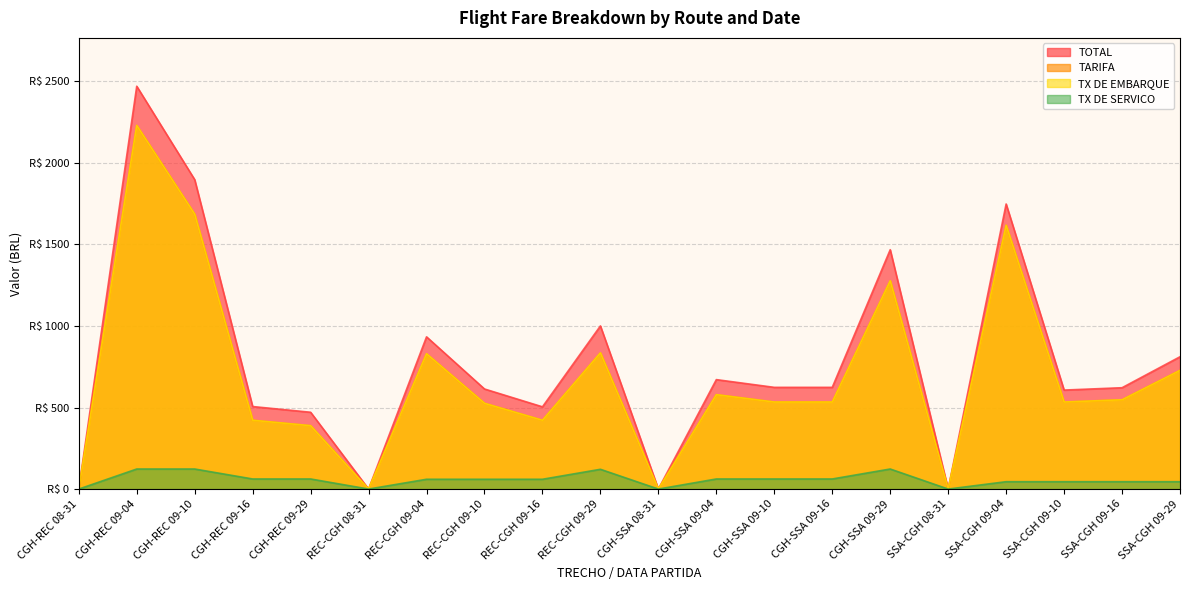

Reading left to right, transcribe all the data shown in this chart.

TOTAL: 0.0	2469.9	1897.1	506.0	470.9	0.0	933.4	613.6	504.2	1000.4	0.0	671.0	623.6	623.6	1467.5	0.0	1747.9	606.9	621.4	811.2
TARIFA: 0.0	2229.7	1685.5	421.9	388.6	0.0	829.6	525.8	421.9	835.2	0.0	578.8	533.7	533.7	1277.4	0.0	1617.6	533.7	547.4	727.7
TX DE EMBARQUE: 0.0	2229.7	1685.5	421.9	388.6	0.0	829.6	525.8	421.9	835.2	0.0	578.8	533.7	533.7	1277.4	0.0	1617.6	533.7	547.4	727.7
TX DE SERVICO: 0.0	122.9	122.9	61.8	61.8	0.0	60.1	60.1	60.1	121.2	0.0	61.8	61.8	61.8	122.9	0.0	45.2	45.2	45.2	45.2